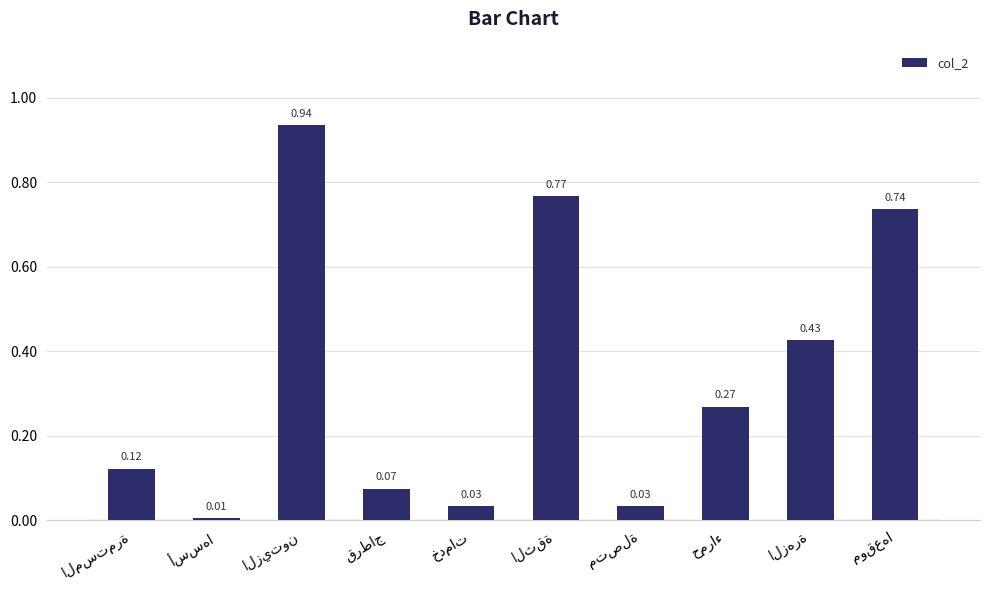

What is the sum of all values?

3.4